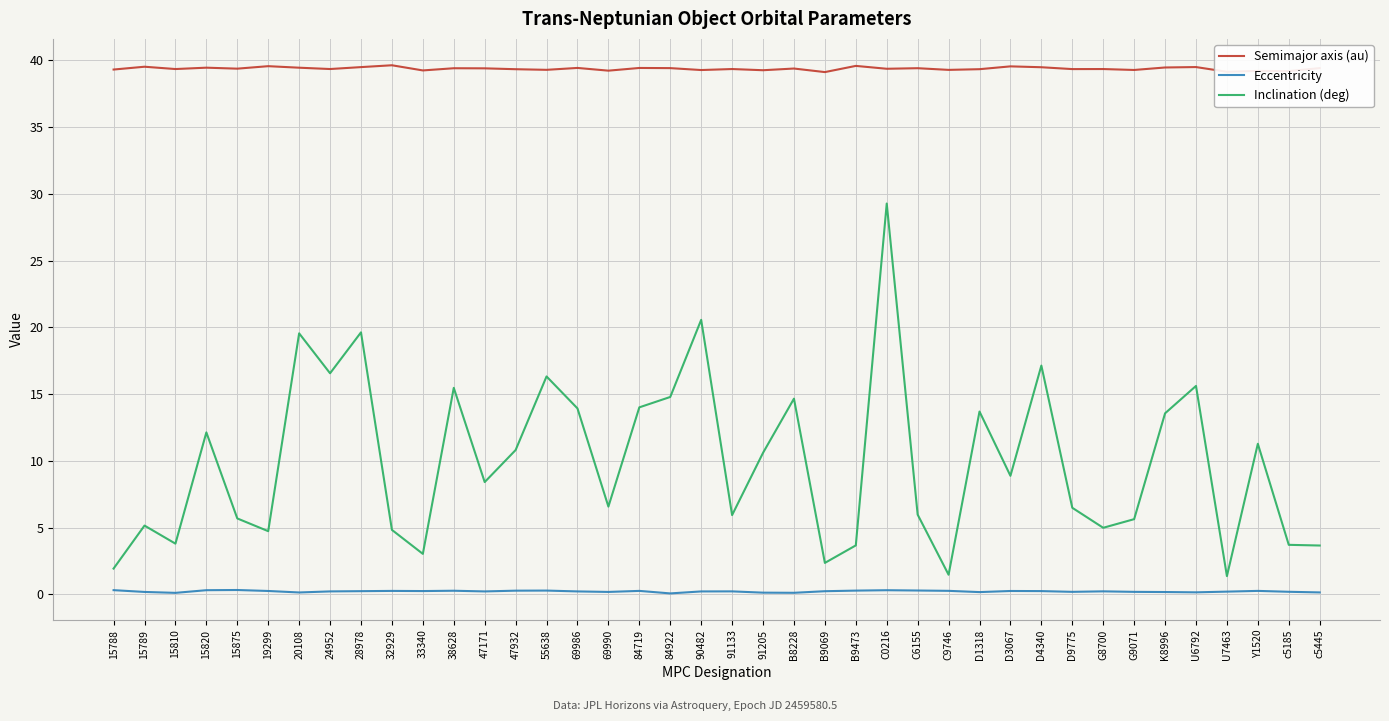

True or false: Semimajor axis (au) and Eccentricity cross at least once.

False